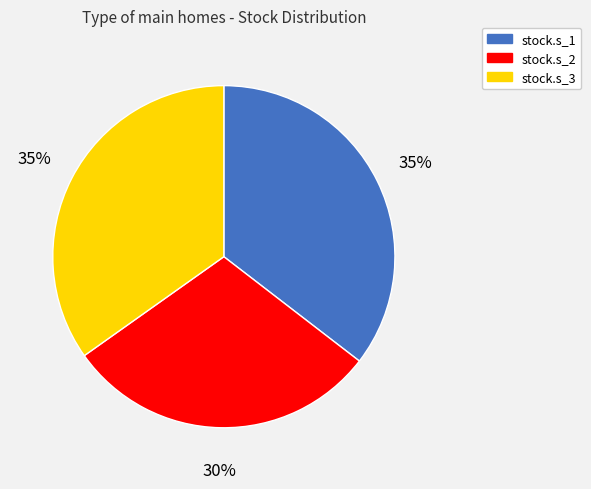

How many slices are in this pie chart?

3